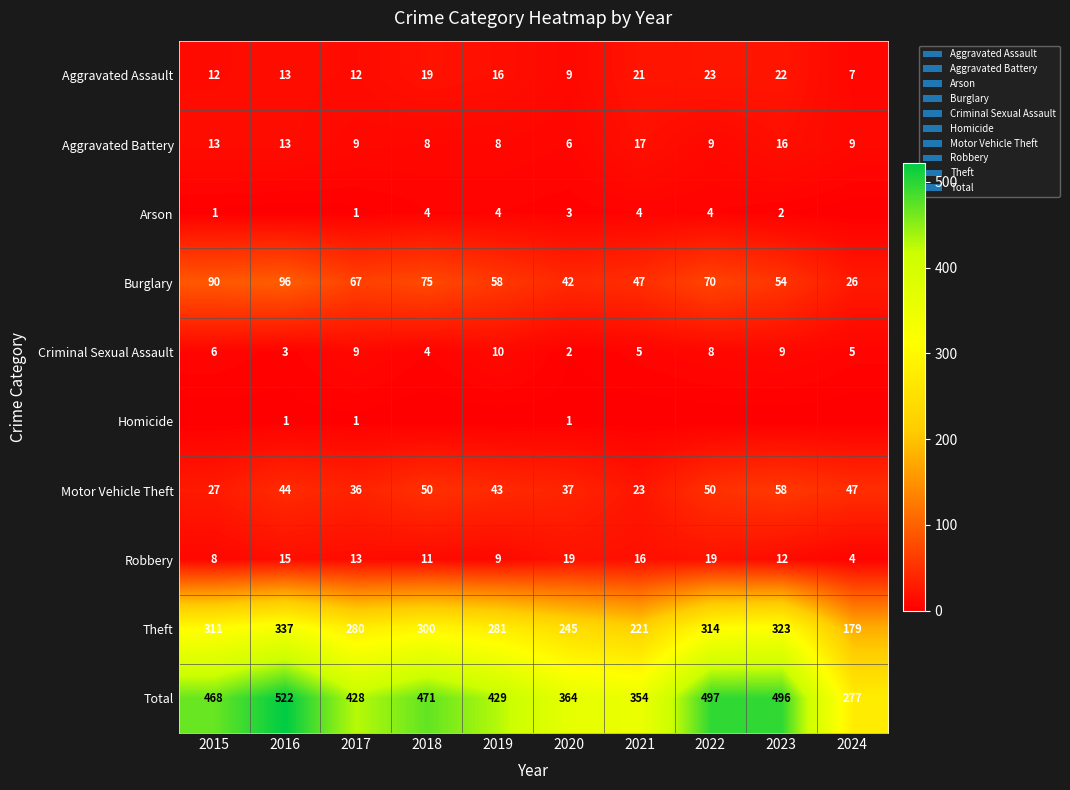

At how many categories does at least one series exceed 181?

10